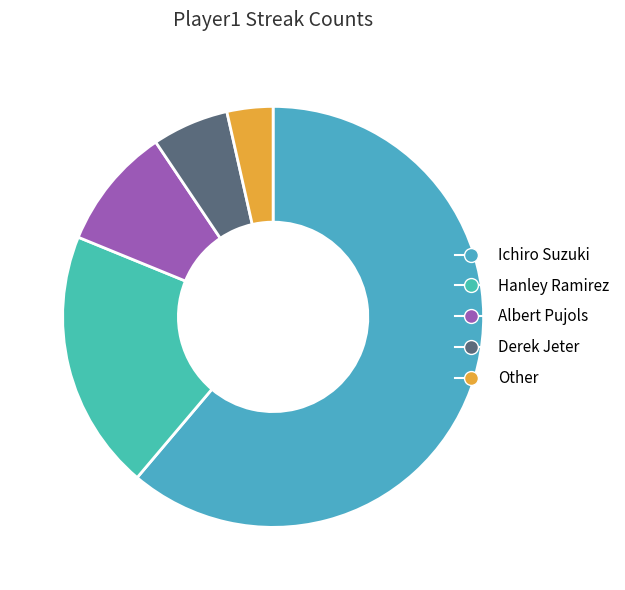

To the nearest percent, what portion does Albert Pujols represent?

9%